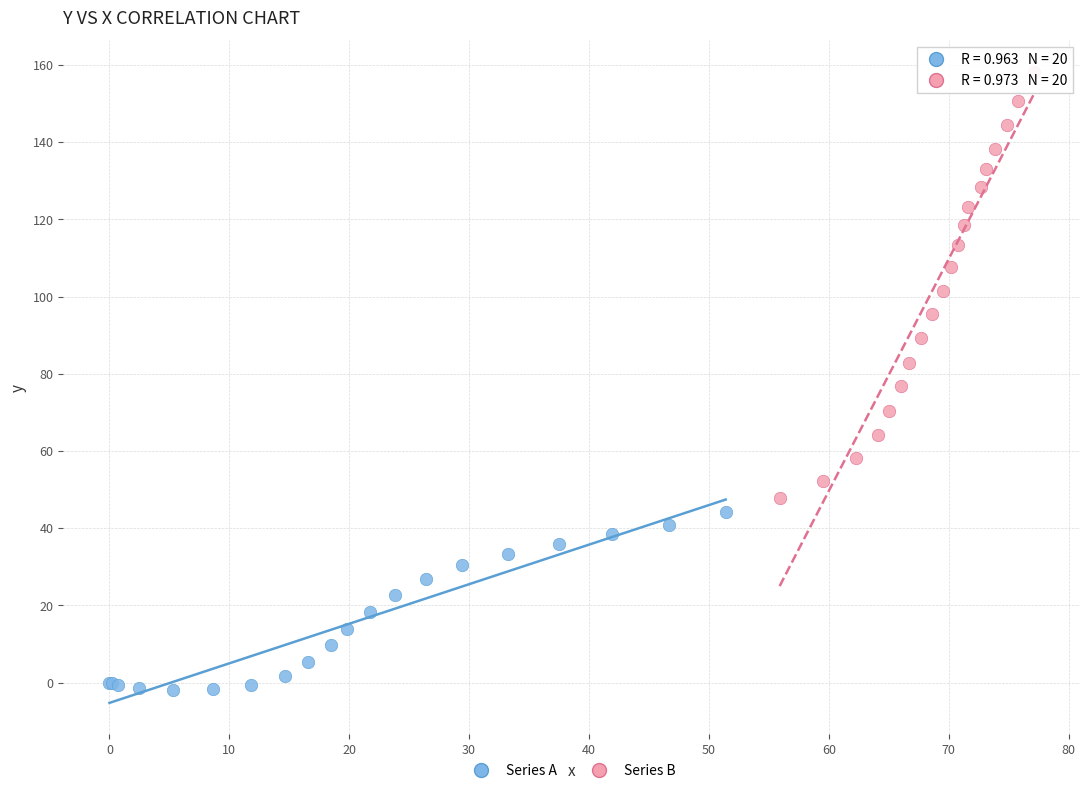

Which series contains the lowest Y value?

Series A